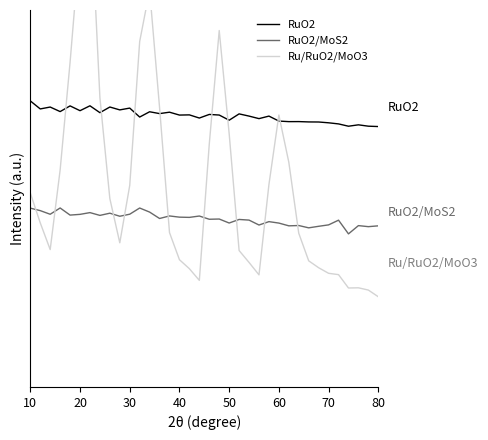

Which series has the largest total across all categories?

RuO2